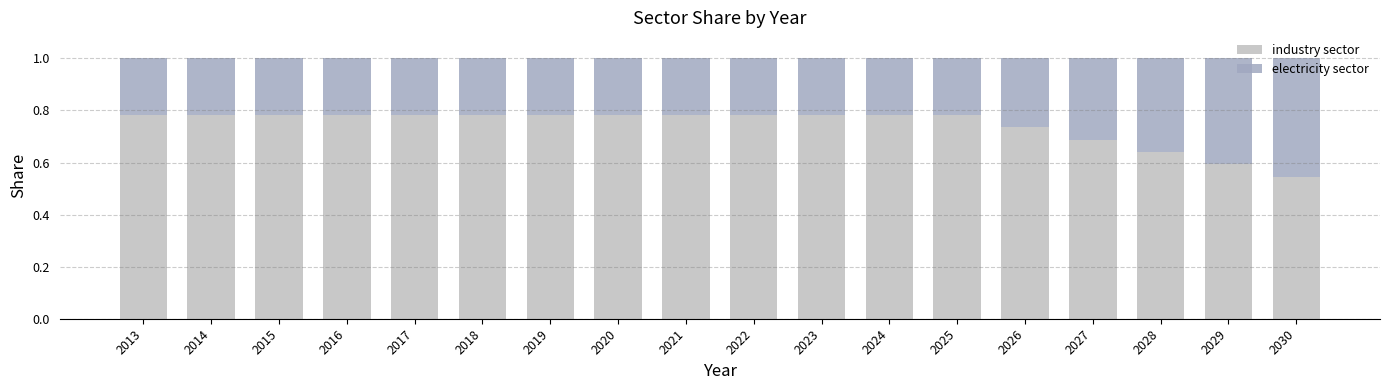

At which label is industry sector closest to 0?

2030